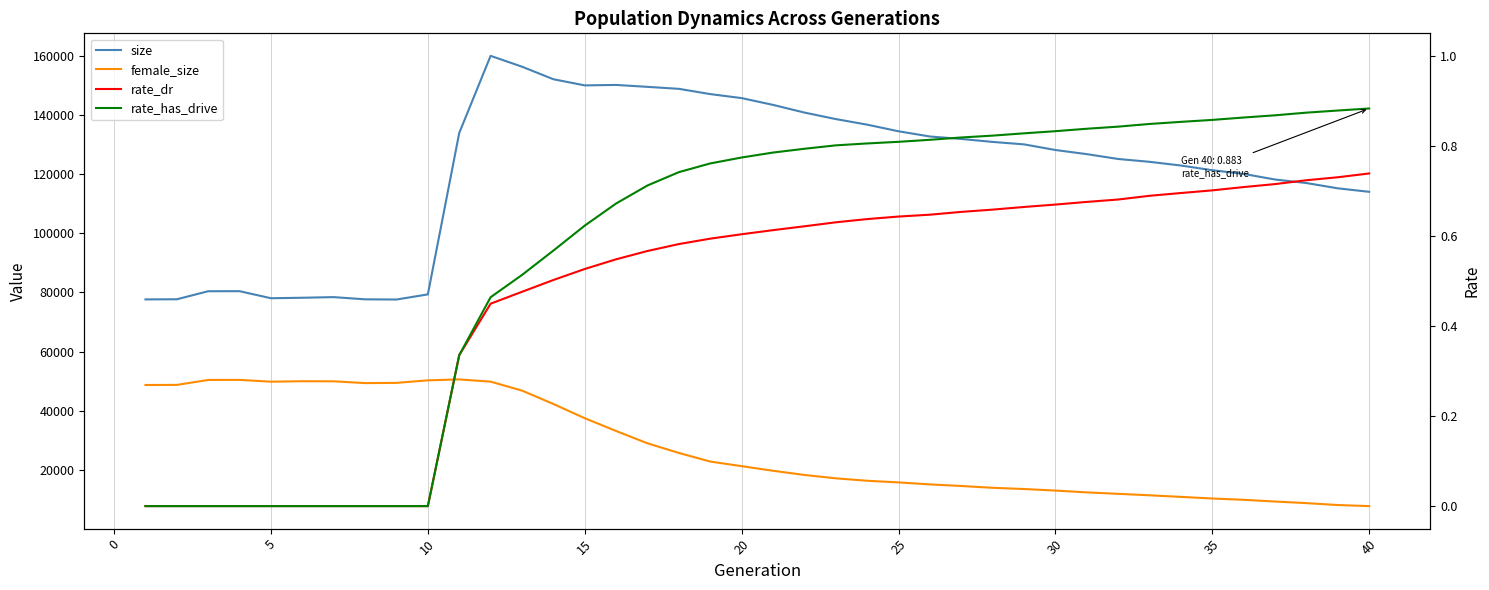

What is the sum of the size values at 30 and 39?

240733.0